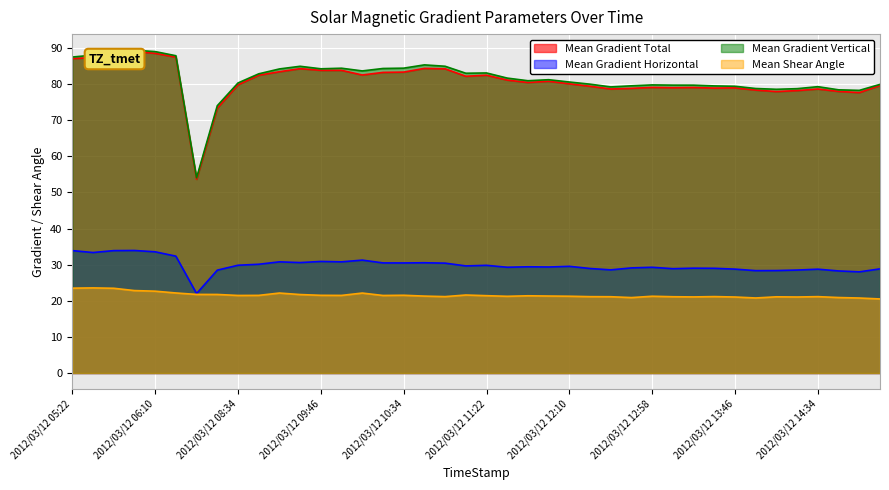

Which series has the widest spread of values?

Mean Gradient Total